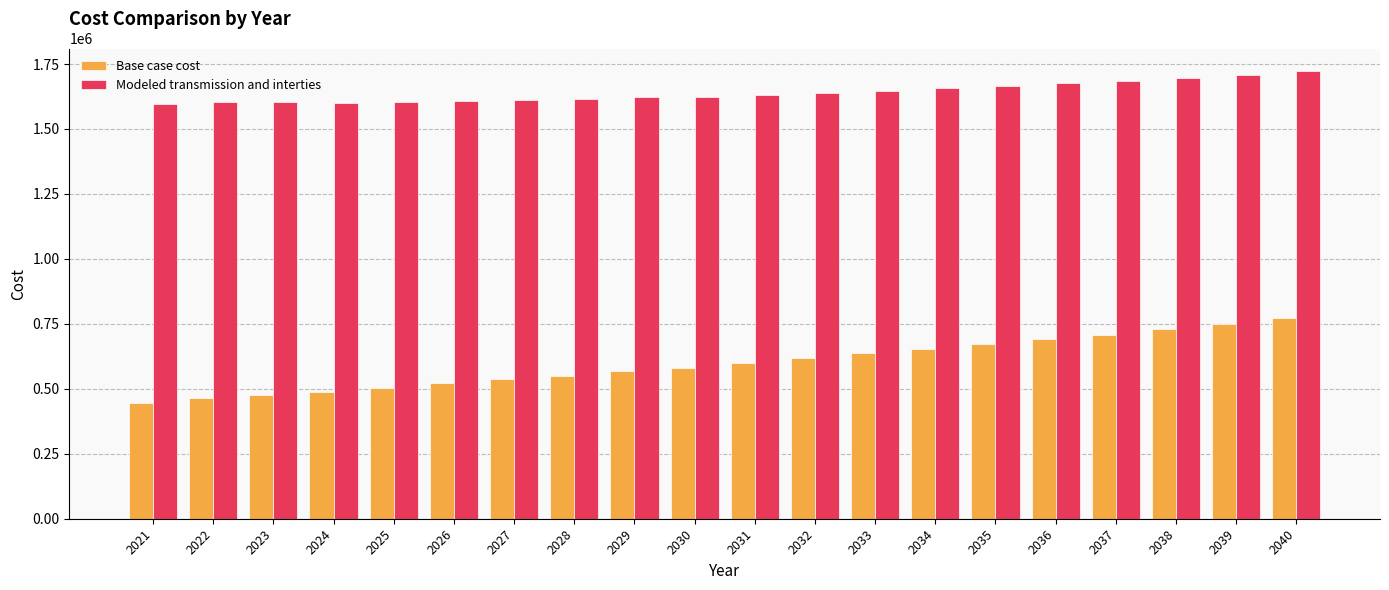

Which series has the widest spread of values?

Base case cost